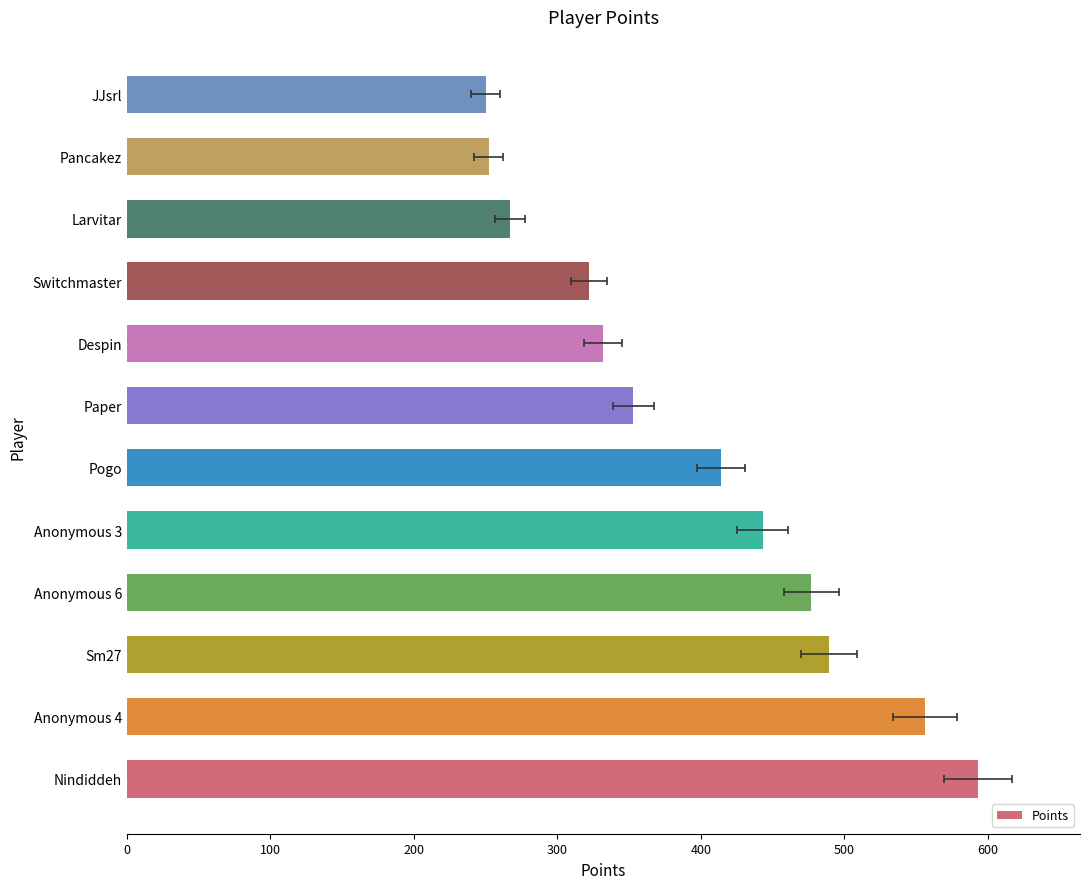

Is it true that the value at JJsrl is 250?

True